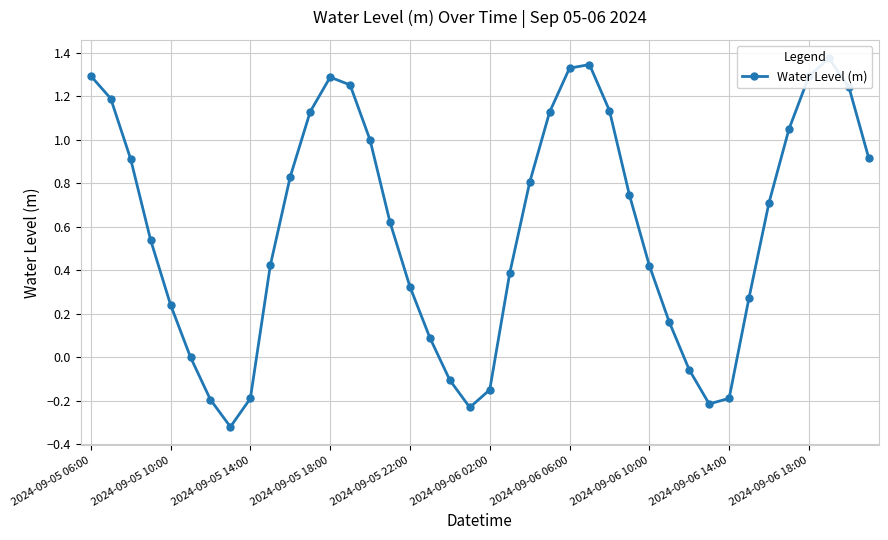

What is the maximum value shown in the chart?

1.4